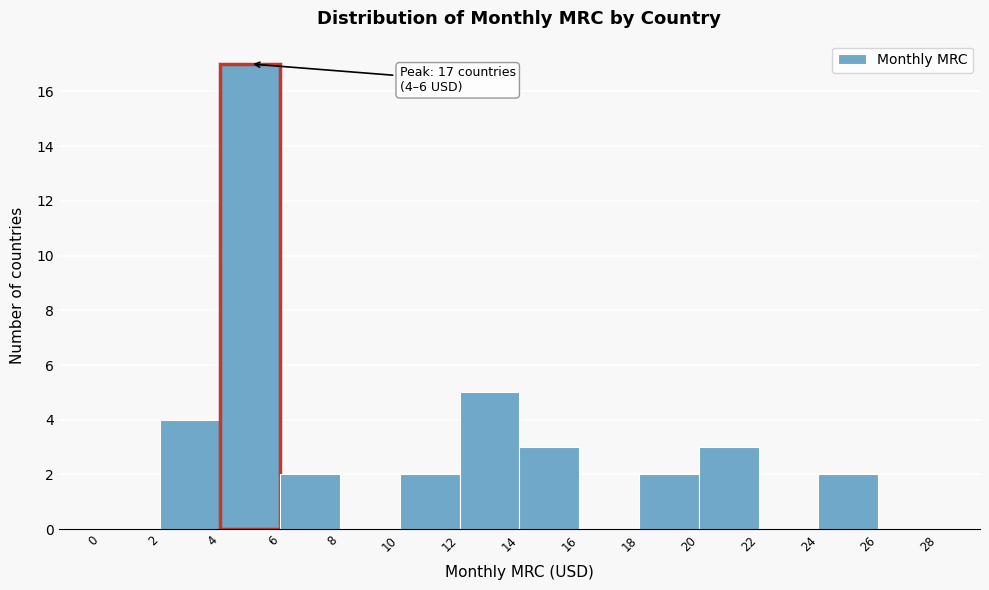

Over which range of the x-axis is the bar tallest?

4 to 6